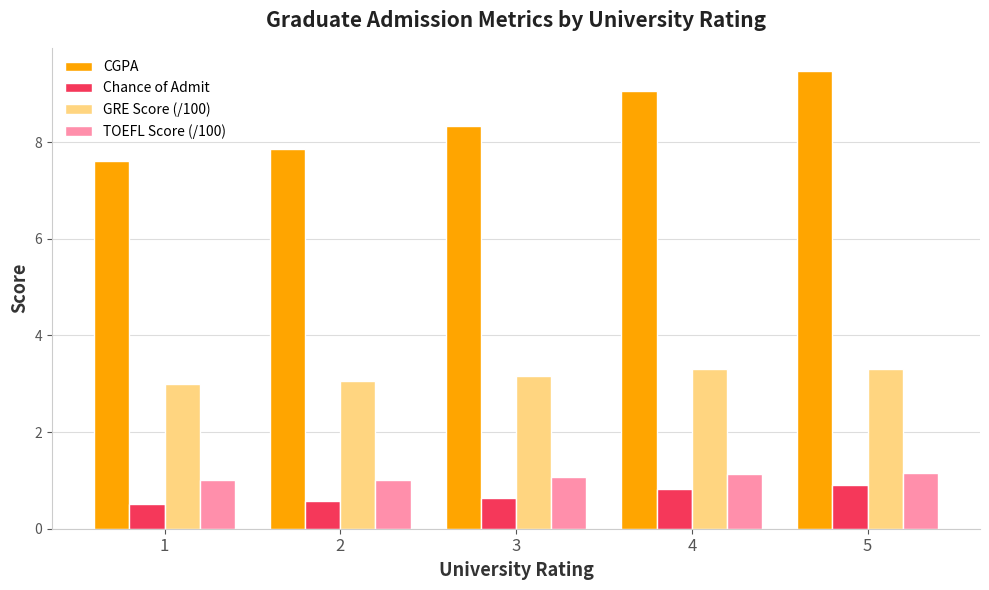

Is the value of CGPA at 5 greater than the value of GRE Score (/100) at 4?

Yes